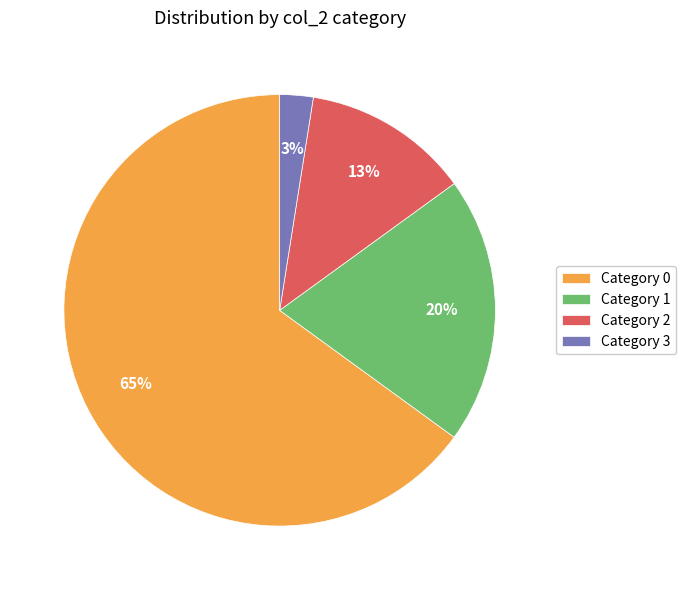

Is the sum of Category 2 and Category 3 greater than half?

No